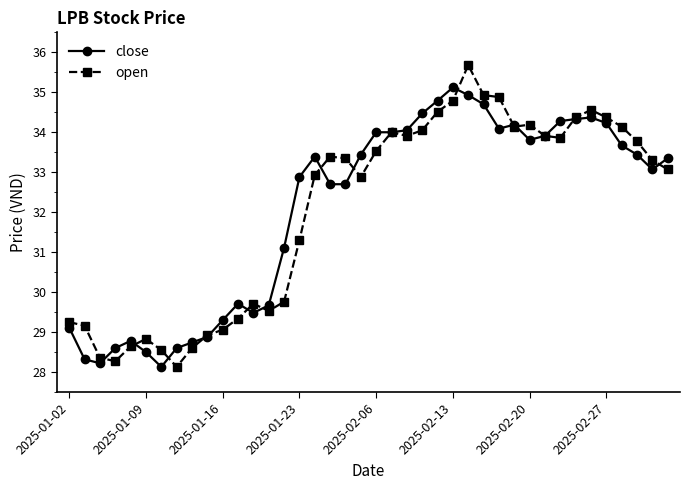

What are all the series names shown in the legend?

close, open